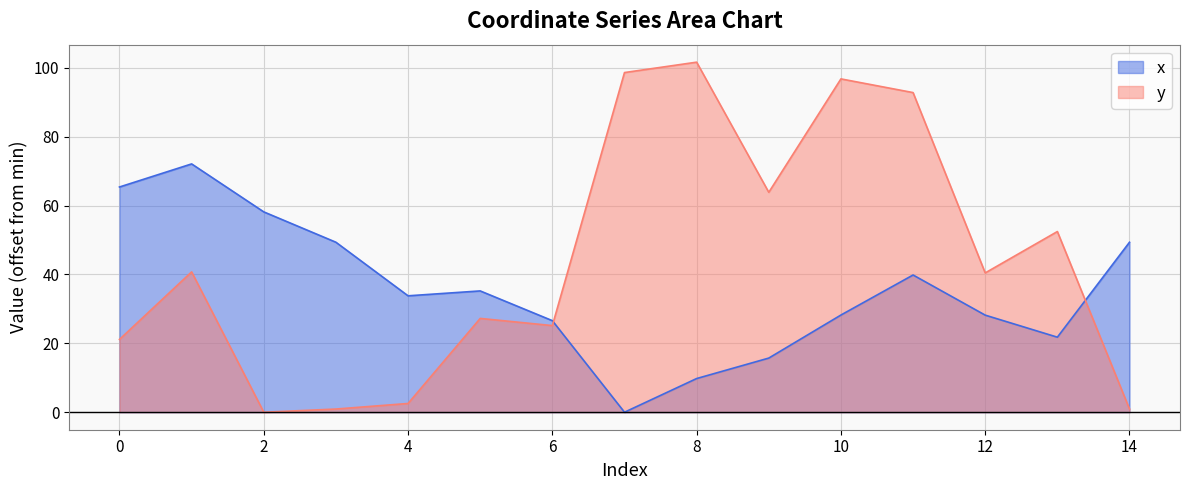

List the labels in order of y value, smallest first.

2, 3, 14, 4, 0, 6, 5, 12, 1, 13, 9, 11, 10, 7, 8